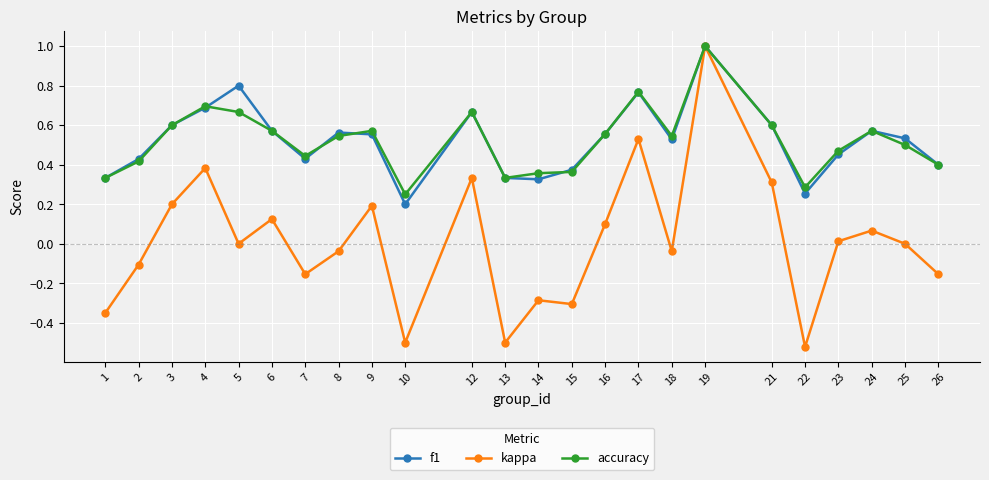

What is the value of the kappa point at the 18th from the left?

1.0